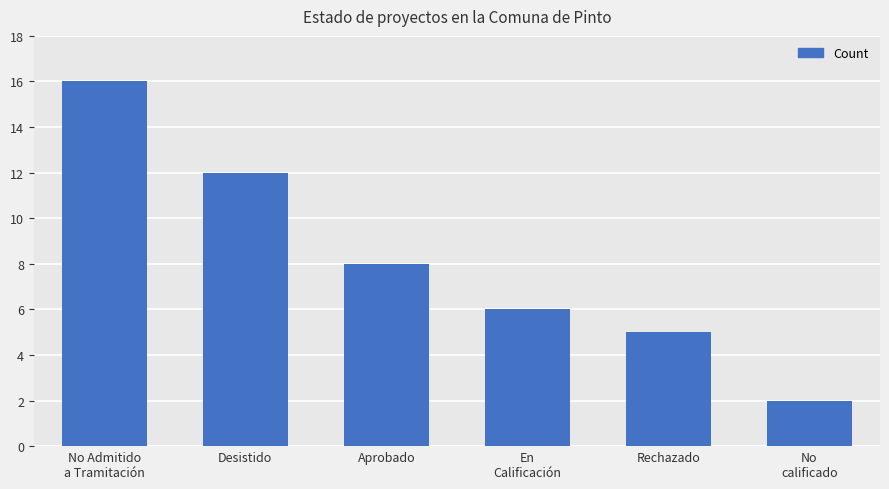

What is the smallest value displayed?

2